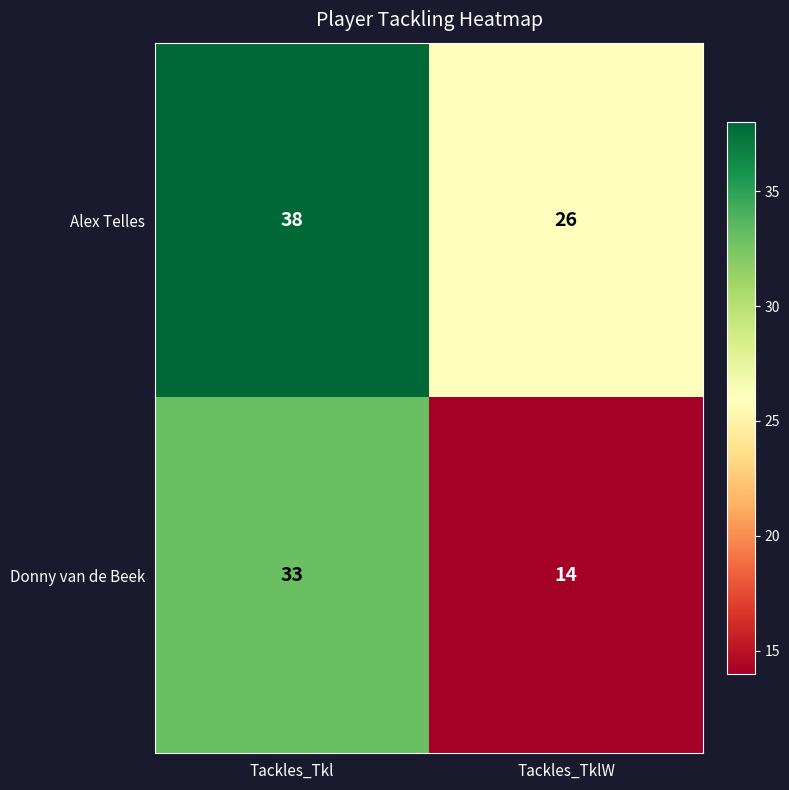

Reading left to right, extract all data points from this chart.

Alex Telles: 38	26
Donny van de Beek: 33	14